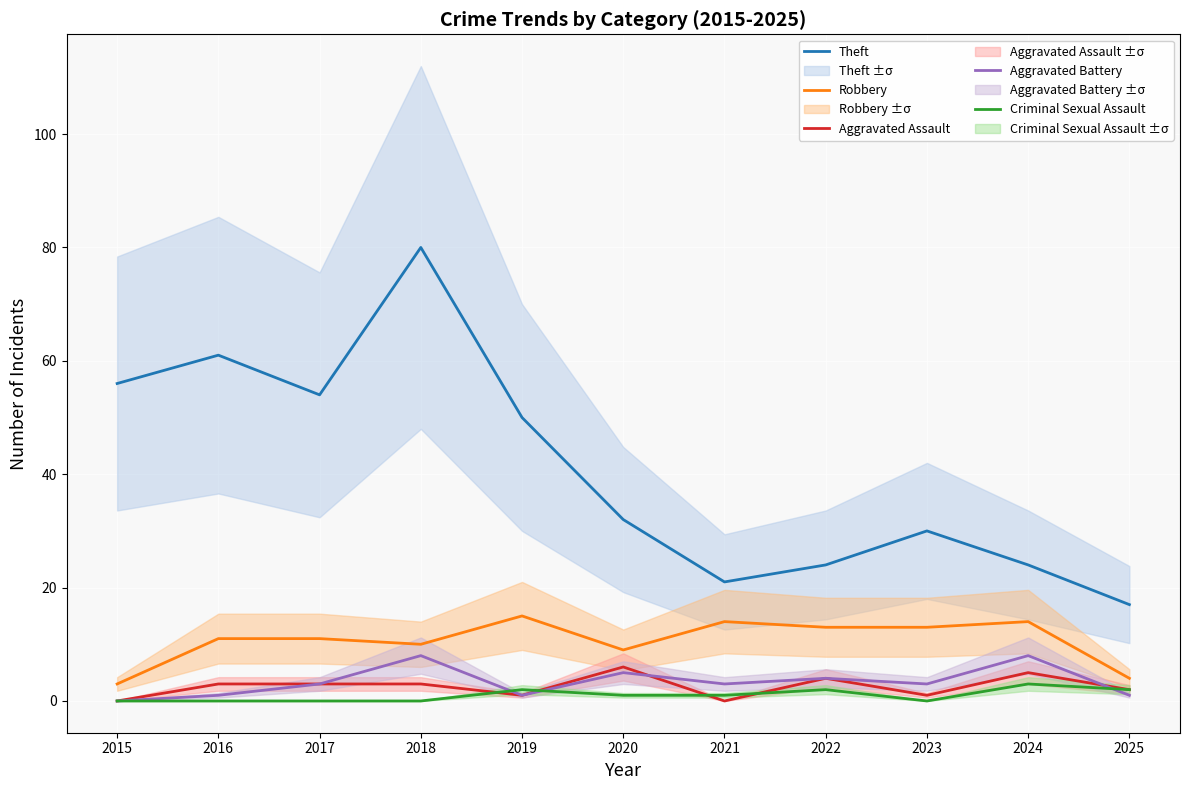

What is the average value of the Robbery series?

11